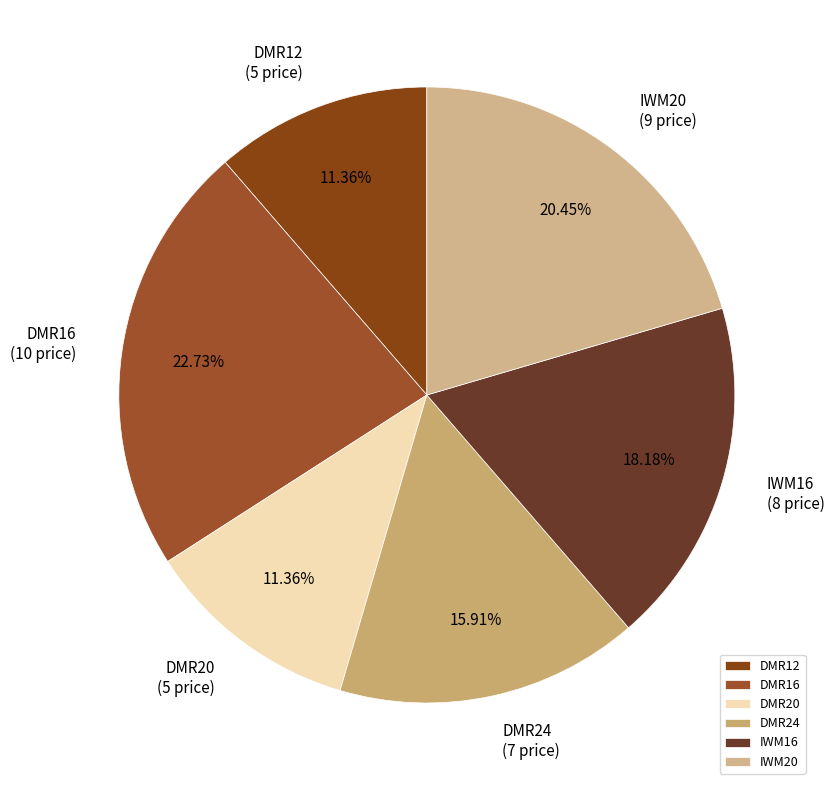

To the nearest percent, what is the difference between the DMR24 and IWM16 slice percentages?

2%